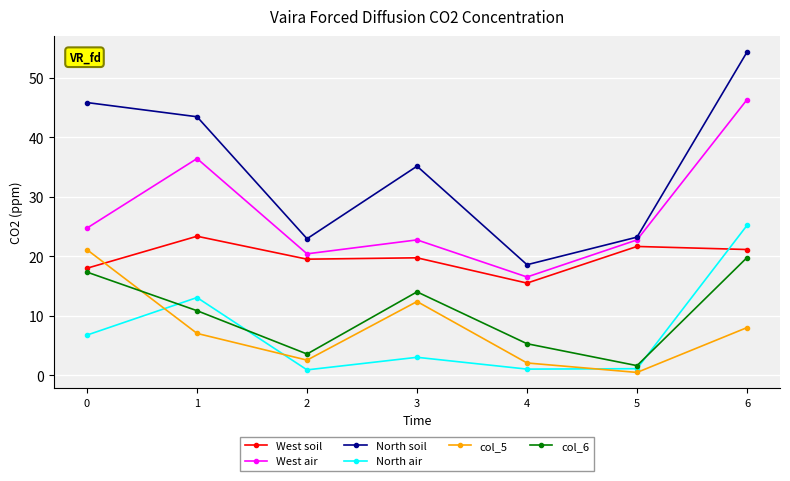

Which series changed the most between 3 and 4?

North soil